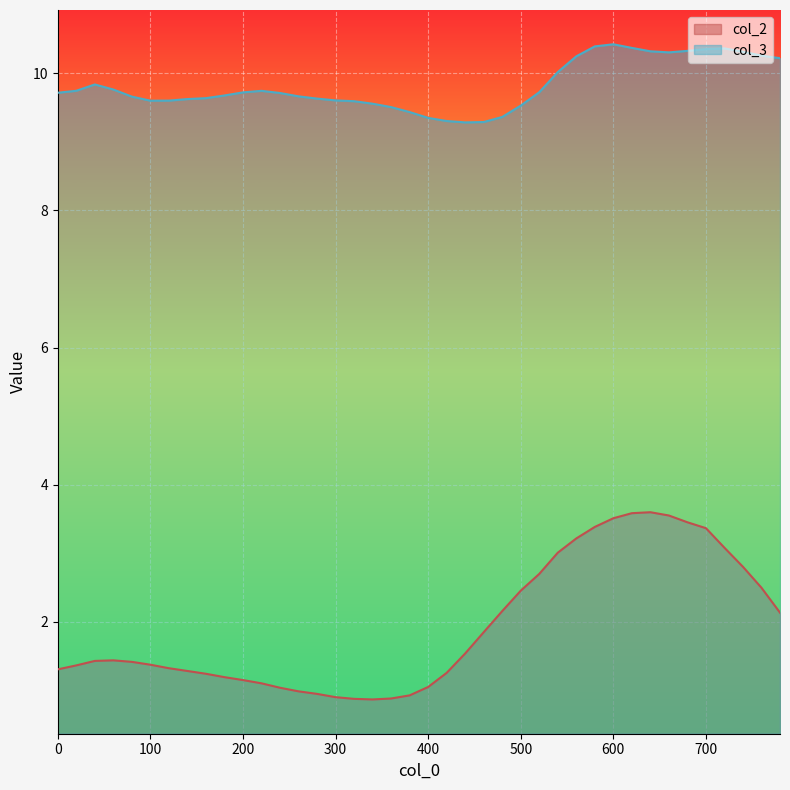

What is the difference between the second highest and second lowest values in the col_2 series?

2.7